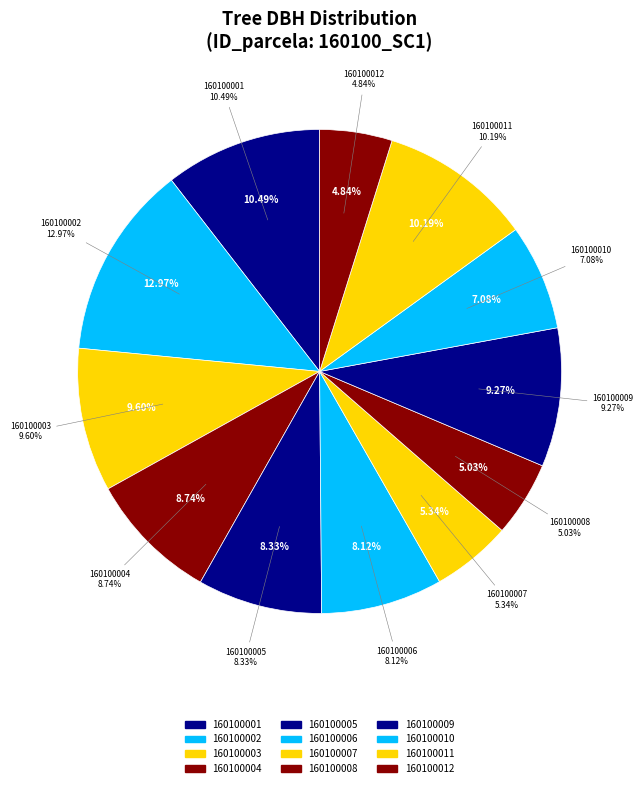

Between 160100011 and 160100004, which is larger?

160100011